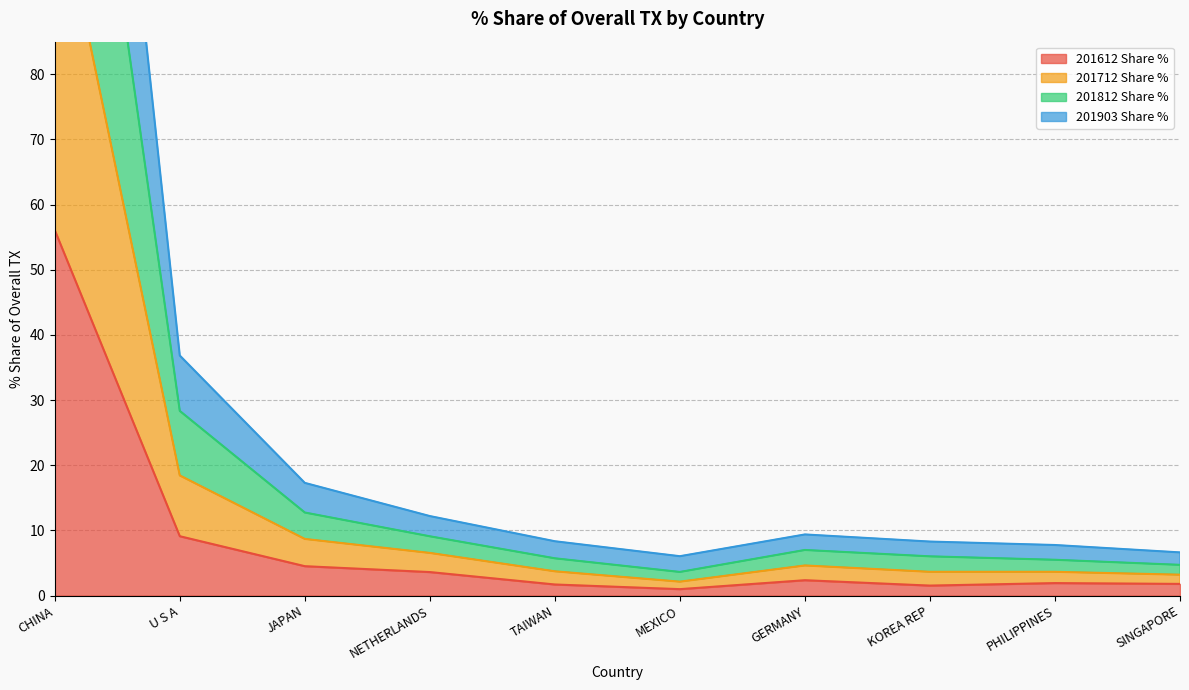

Is it true that 201612 Share % equals 1.7 at TAIWAN?

True